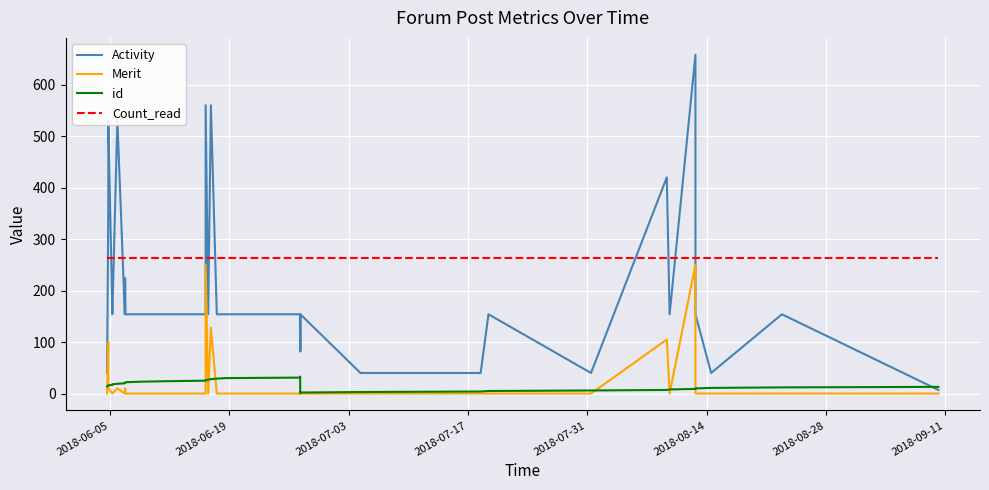

What is the minimum value for Count_read?

263